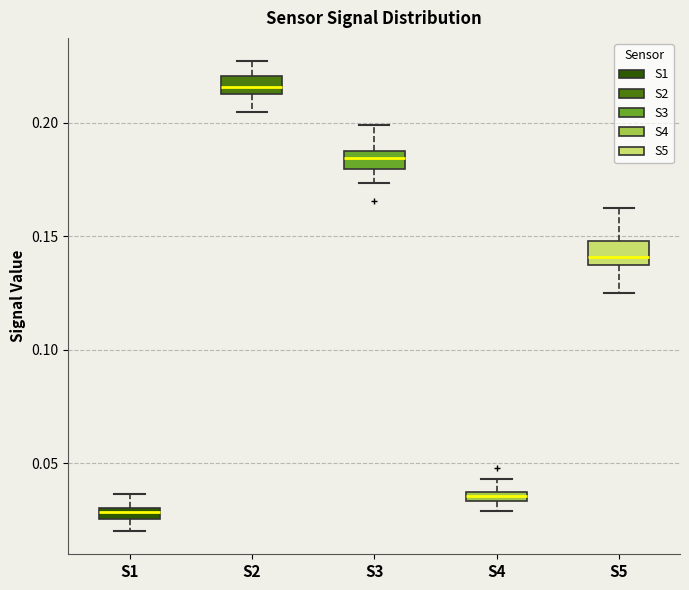

Where is the upper edge of the box for S3 on the y-axis? The values are not printed on the chart, so give them approximately, as read against the axis.

0.190